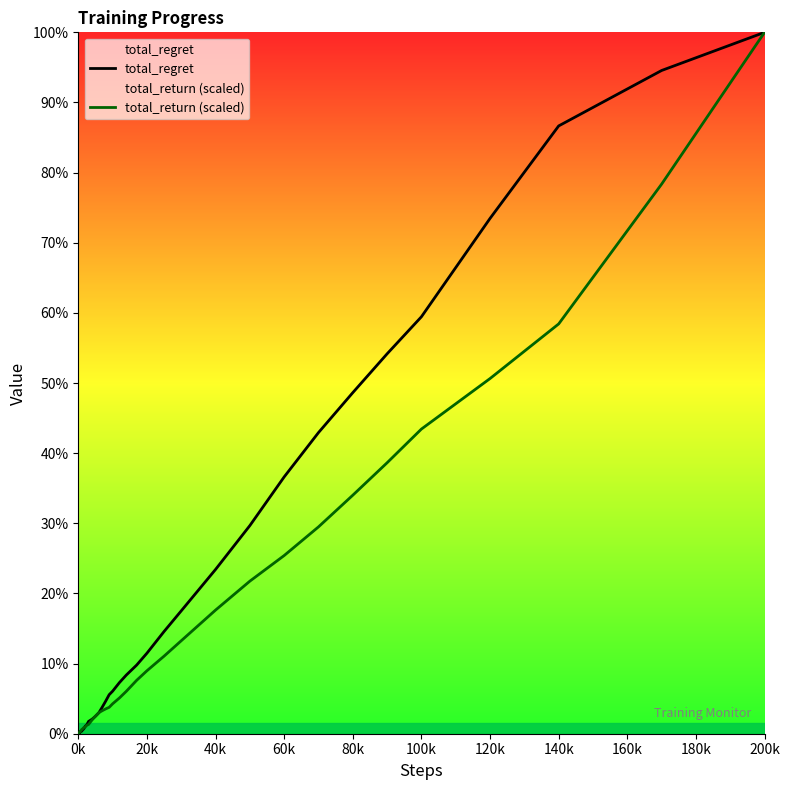

How many values in the total_regret series are below 38?

20